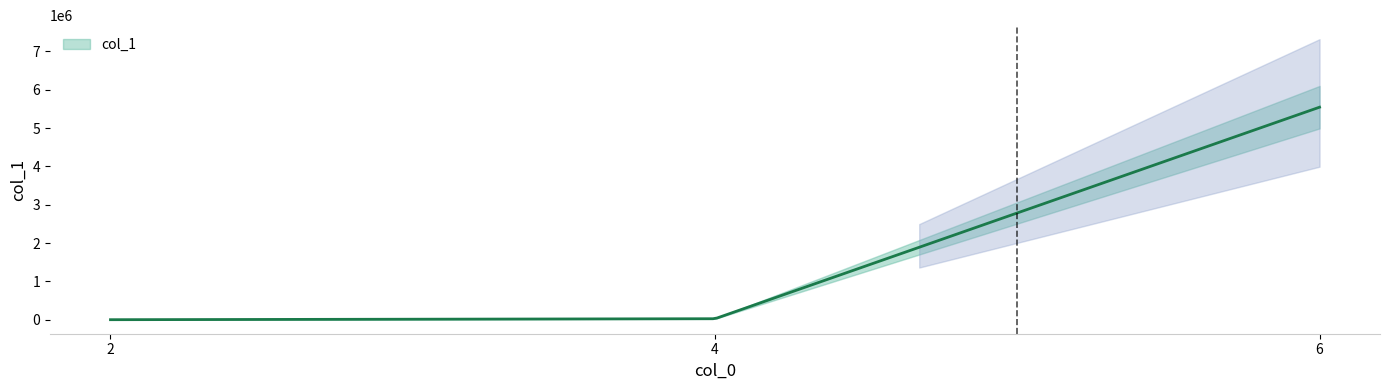

What is the change in value from 4 to 6?

+5520552